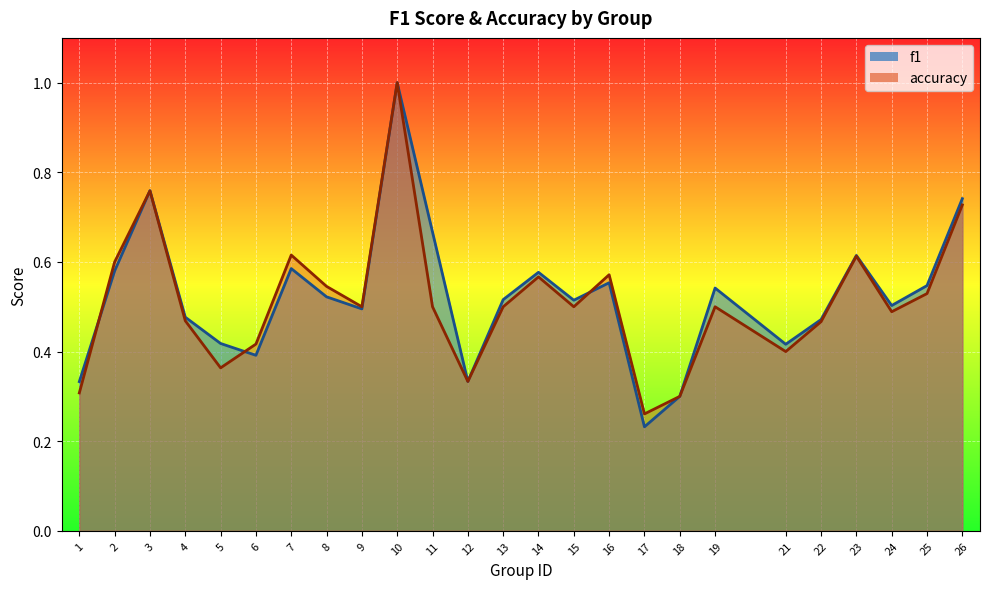

List the labels in order of accuracy value, smallest first.

17, 18, 1, 12, 5, 21, 6, 22, 4, 24, 9, 11, 13, 15, 19, 25, 8, 14, 16, 2, 23, 7, 26, 3, 10